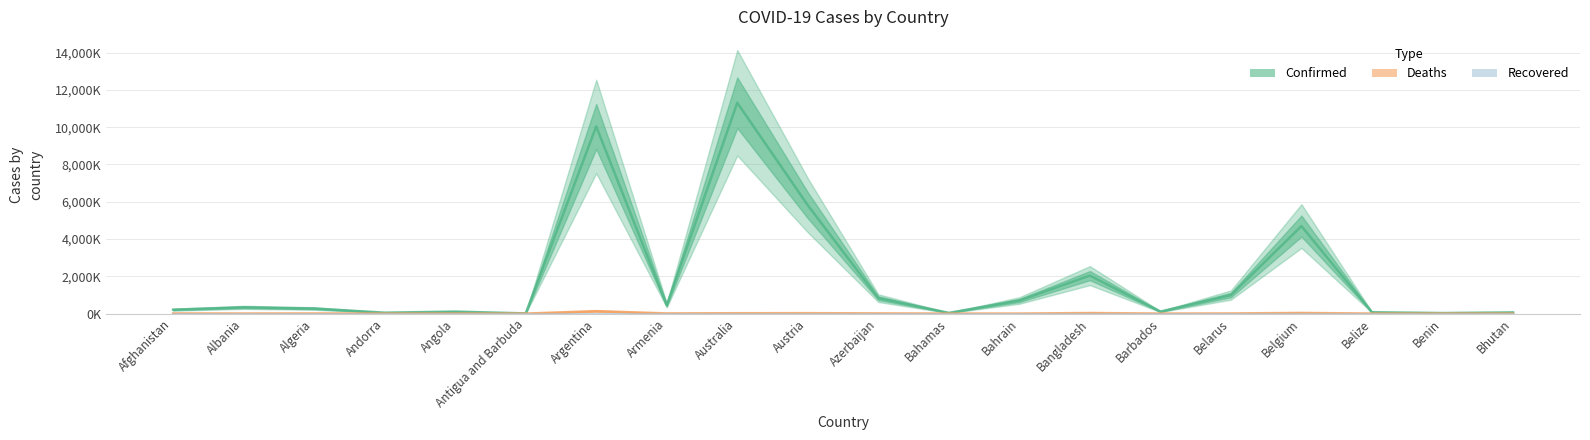

What is the greatest value displayed?

11312.9